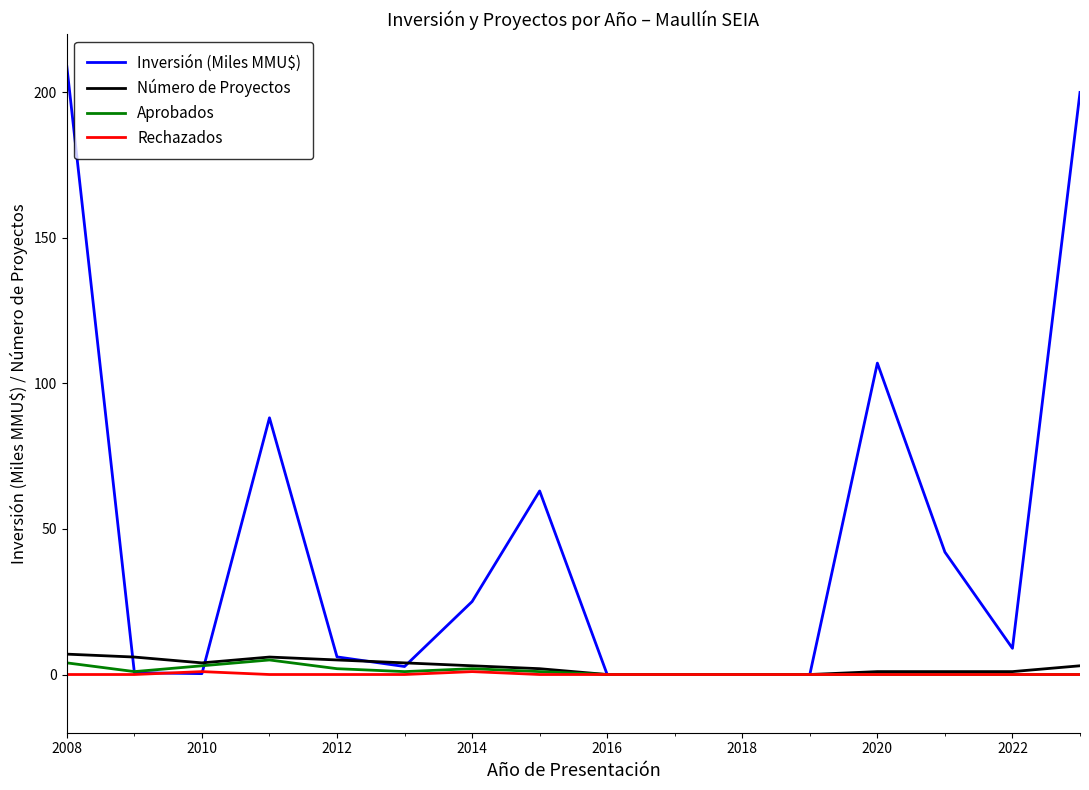

Which series has the largest total across all categories?

Inversión (Miles MMU$)